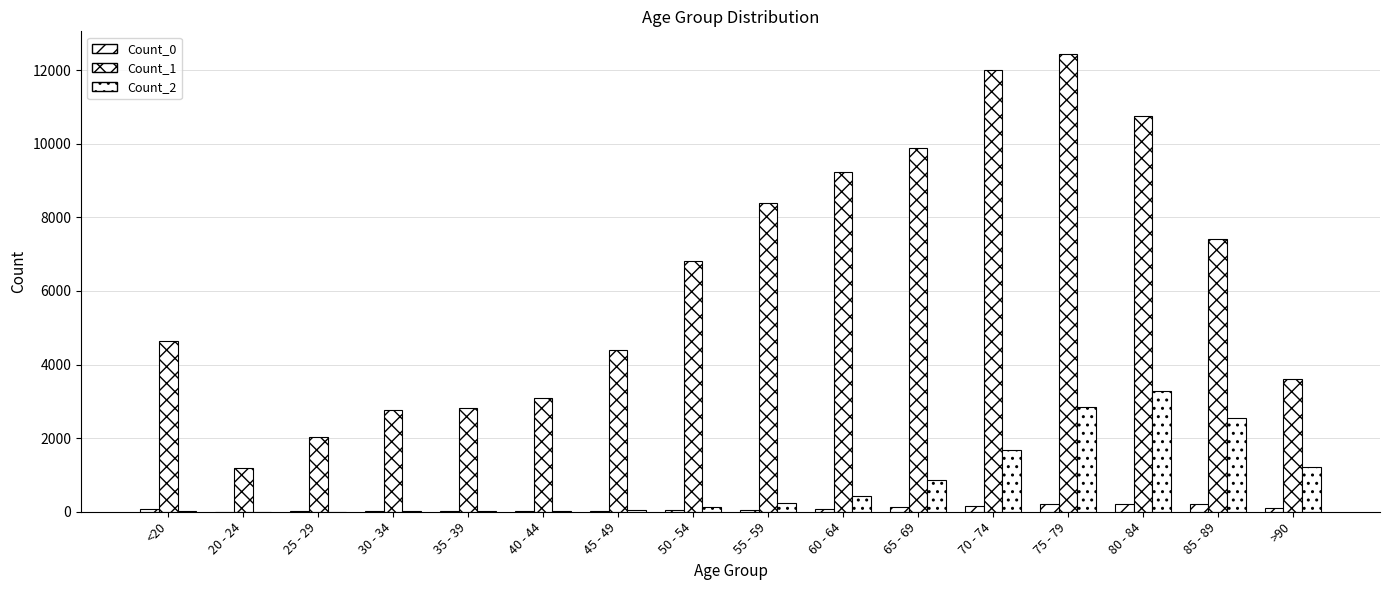

What is the minimum value for Count_0?

5